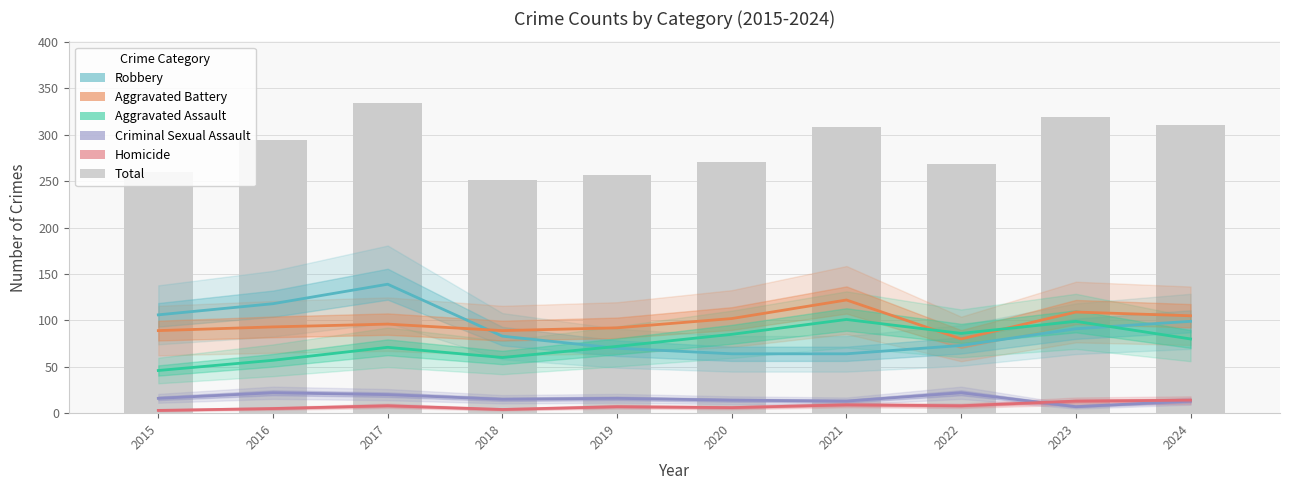

Between 2019 and 2017, which is larger?

2017